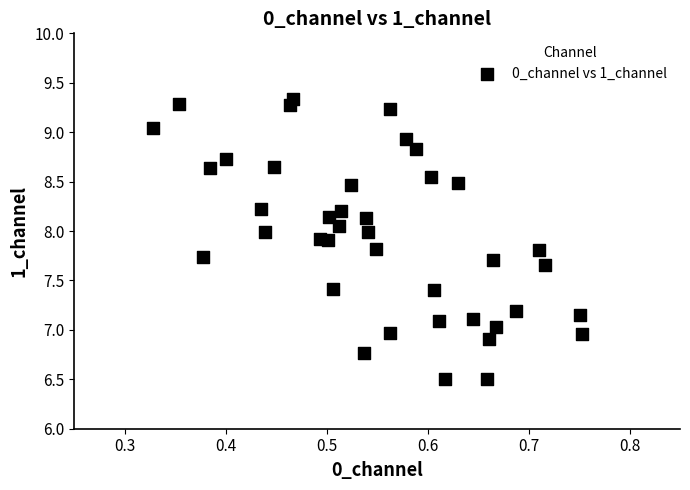

What is the range of X values (max minus min)?

0.4